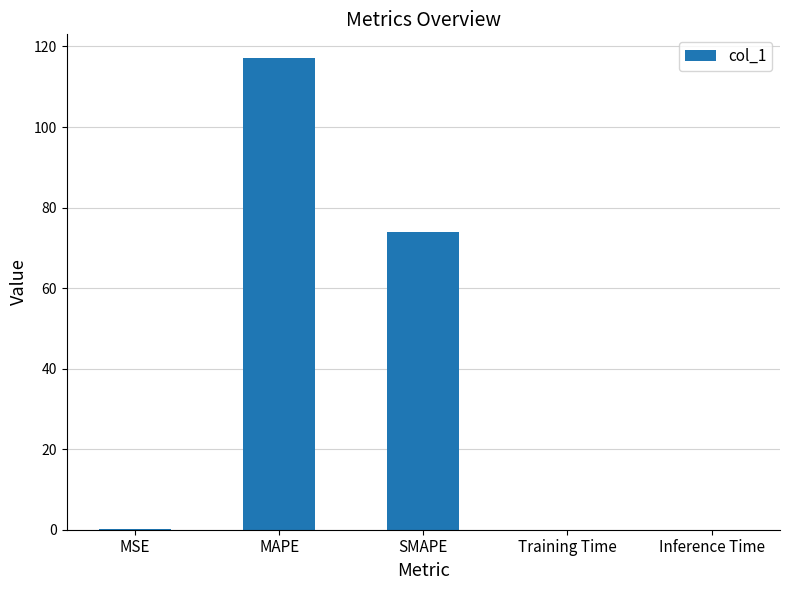

Where is the data nearest to the value 58?

SMAPE